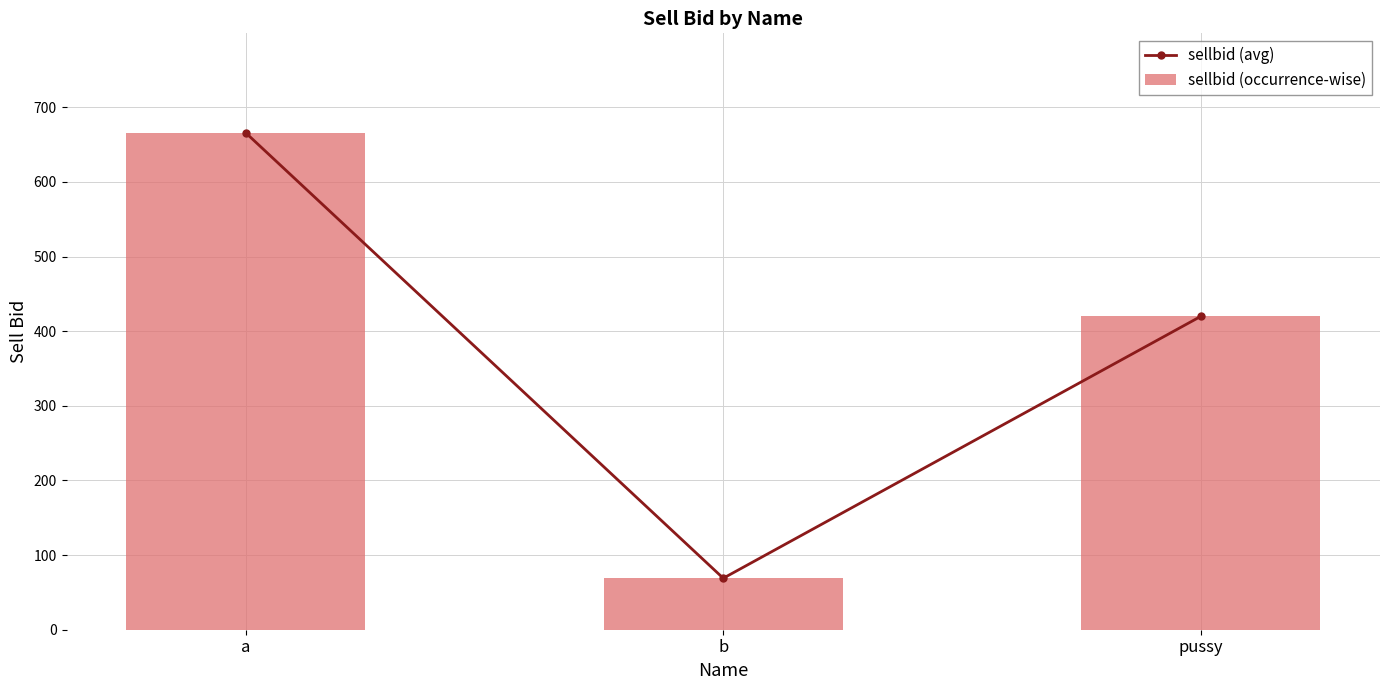

What is the greatest value displayed?

666